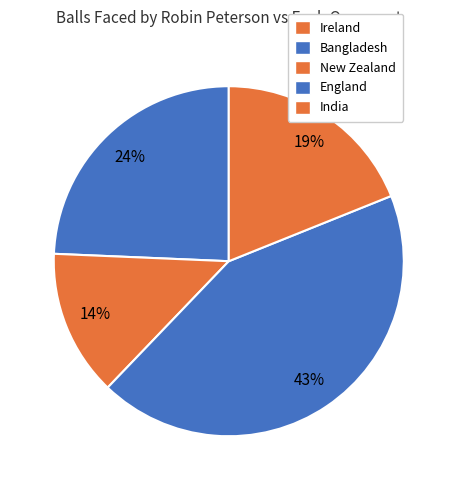

True or false: England accounts for 43% of the total.

True